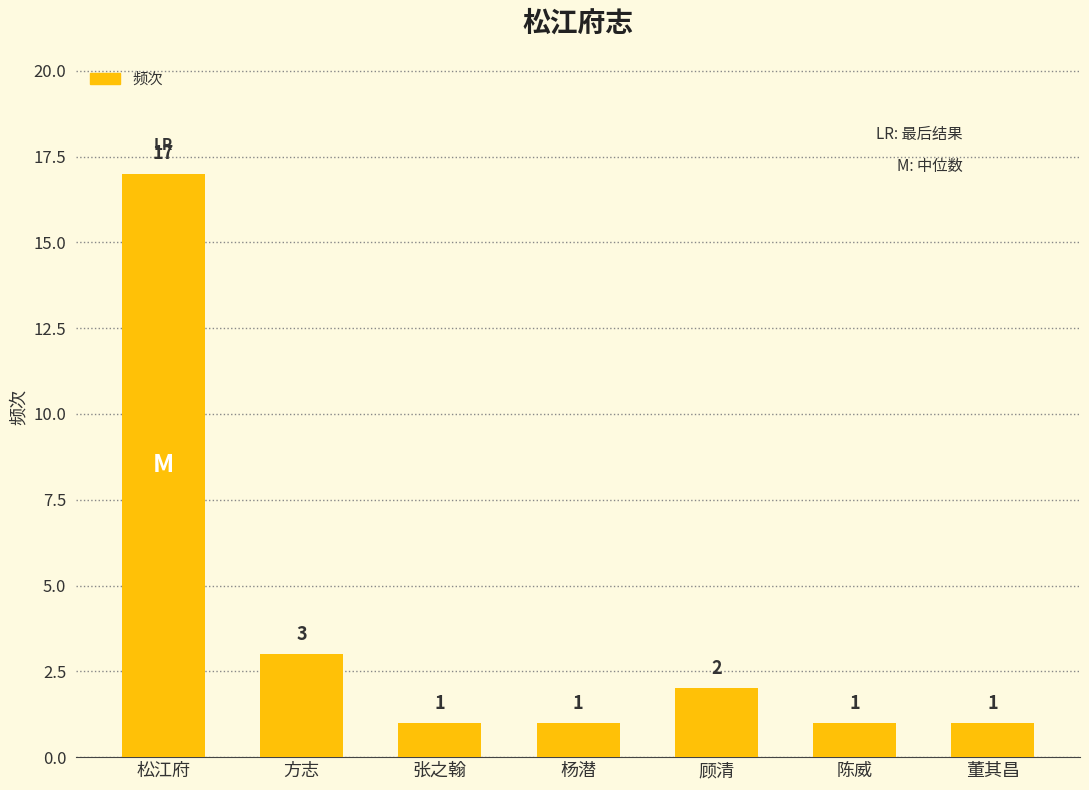

What is the label of the 1st bar from the left?

松江府